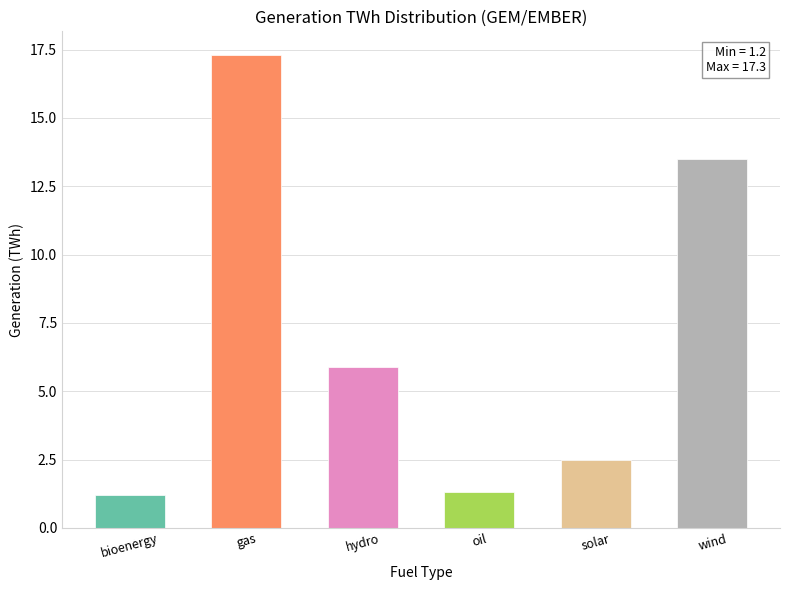

Reading left to right, list all the values displayed in this chart.

bioenergy=1.2	gas=17.3	hydro=5.9	oil=1.3	solar=2.5	wind=13.5